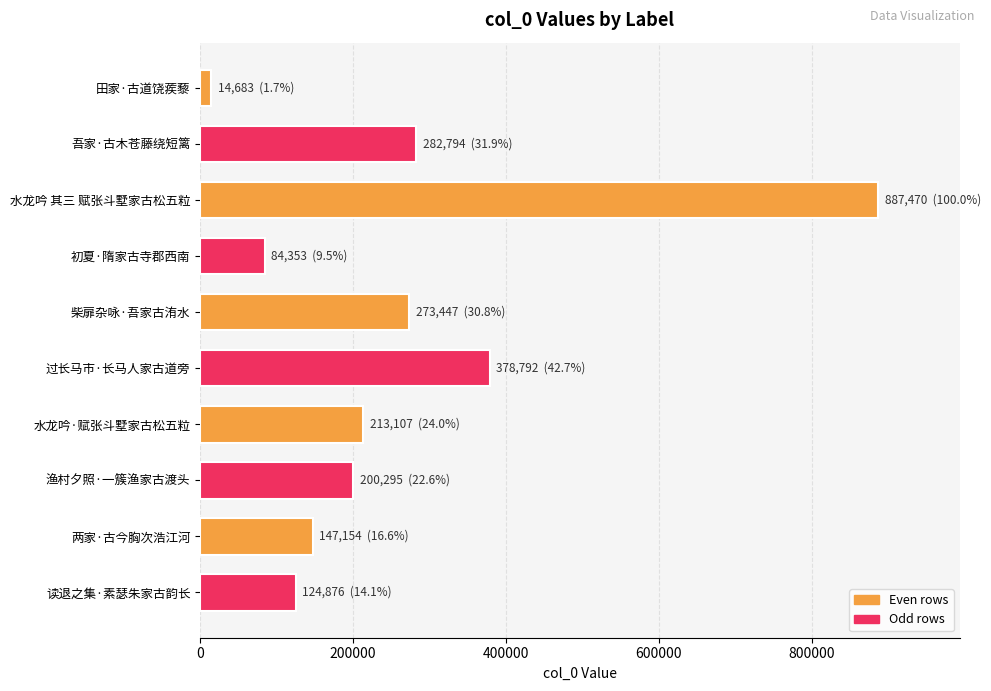

Reading bottom to top, list all the values displayed in this chart.

124876	147154	200295	213107	378792	273447	84353	887470	282794	14683